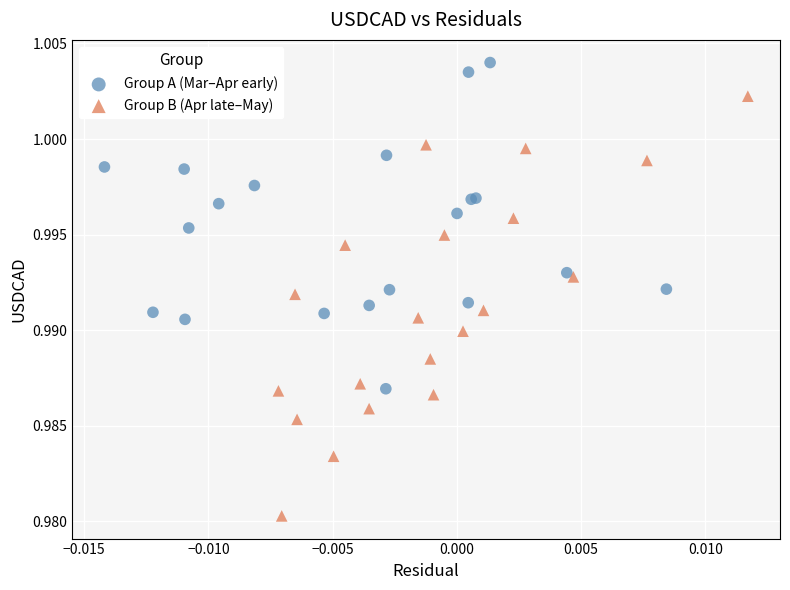

Which series reaches the maximum Y coordinate?

Group A (Mar–Apr early)